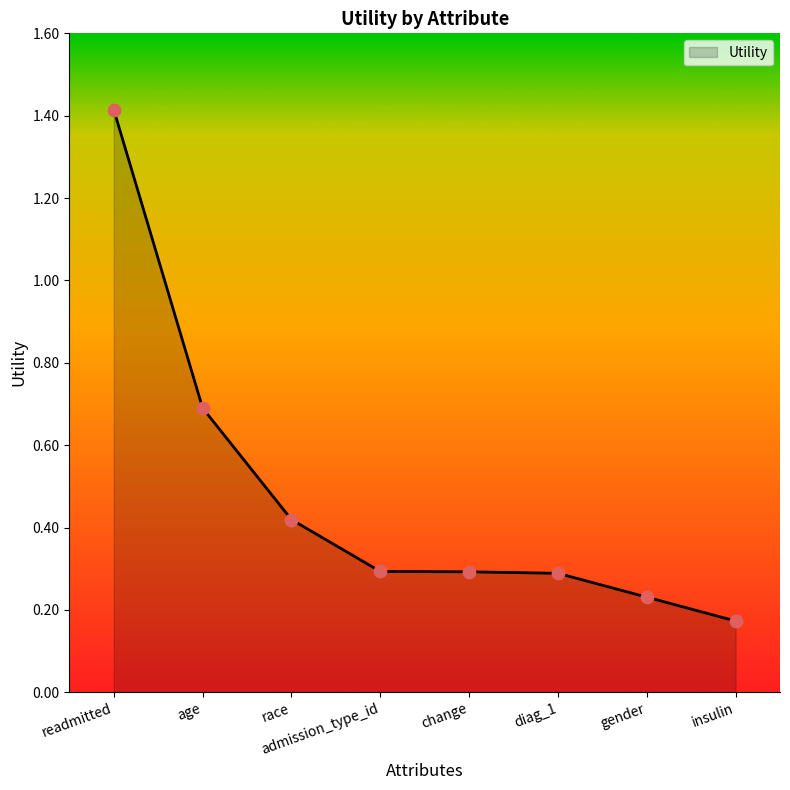

Between change and readmitted, which is larger?

readmitted